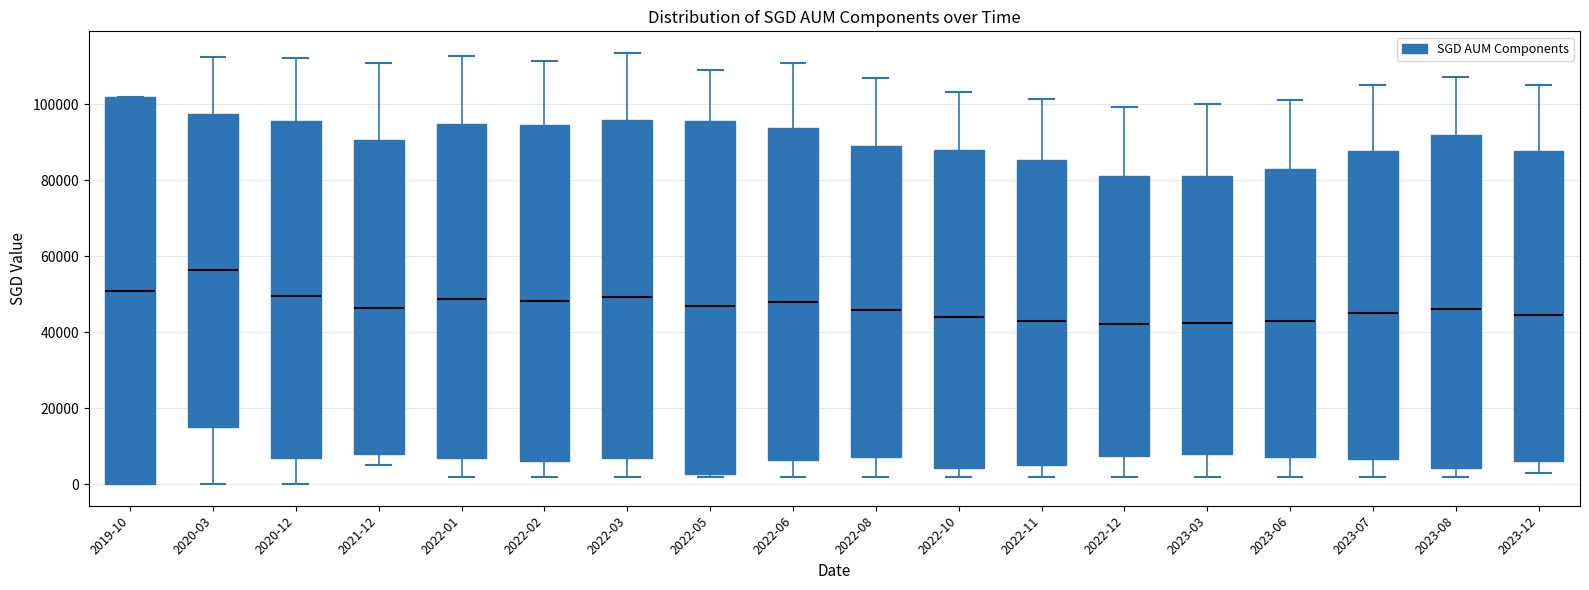

Reading left to right, transcribe this box plot: for each box, give where its median line is, the range the box spans, and where its two whiskers end, as read against the y-axis. The values are not printed on the chart, so give them approximately, as read against the axis.

2019-10: median 52000, box 0 to 102000, whiskers 0 to 102000
2020-03: median 56000, box 16000 to 98000, whiskers 0 to 112000
2020-12: median 50000, box 6000 to 96000, whiskers 0 to 112000
2021-12: median 46000, box 8000 to 90000, whiskers 6000 to 110000
2022-01: median 48000, box 8000 to 94000, whiskers 2000 to 112000
2022-02: median 48000, box 6000 to 94000, whiskers 2000 to 112000
2022-03: median 50000, box 6000 to 96000, whiskers 2000 to 114000
2022-05: median 48000, box 2000 to 96000, whiskers 2000 (just below the box's lower edge) to 110000
2022-06: median 48000, box 6000 to 94000, whiskers 2000 to 110000
2022-08: median 46000, box 8000 to 88000, whiskers 2000 to 106000
2022-10: median 44000, box 4000 to 88000, whiskers 2000 to 104000
2022-11: median 44000, box 6000 to 86000, whiskers 2000 to 102000
2022-12: median 42000, box 8000 to 82000, whiskers 2000 to 100000
2023-03: median 42000, box 8000 to 82000, whiskers 2000 to 100000
2023-06: median 44000, box 8000 to 84000, whiskers 2000 to 102000
2023-07: median 46000, box 6000 to 88000, whiskers 2000 to 106000
2023-08: median 46000, box 4000 to 92000, whiskers 2000 to 108000
2023-12: median 44000, box 6000 to 88000, whiskers 4000 to 106000